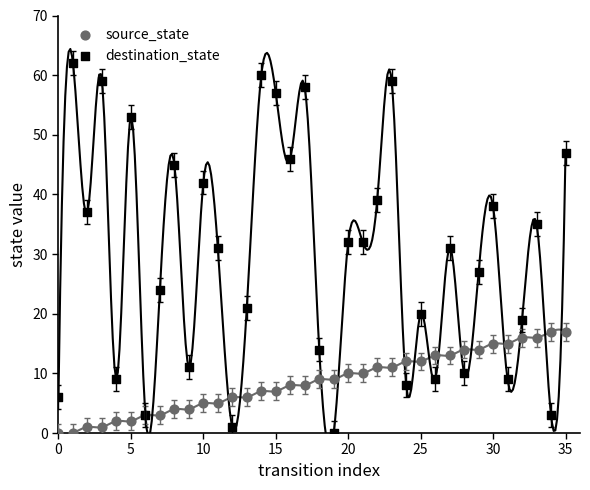

Is the value of destination_state at 21 greater than the value of source_state at 0?

Yes